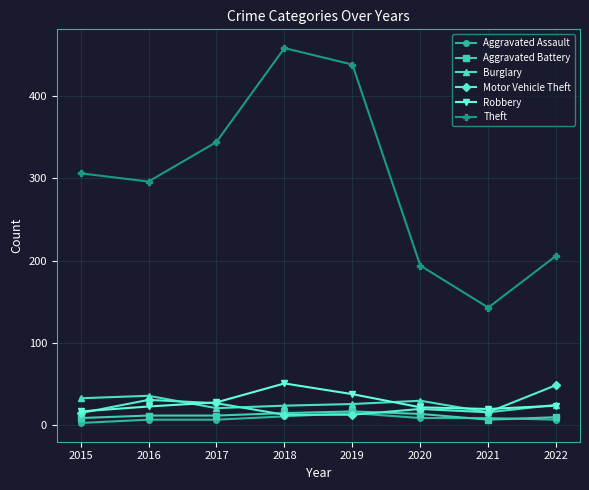

What is the difference between the Burglary values at 2015 and 2018?

9